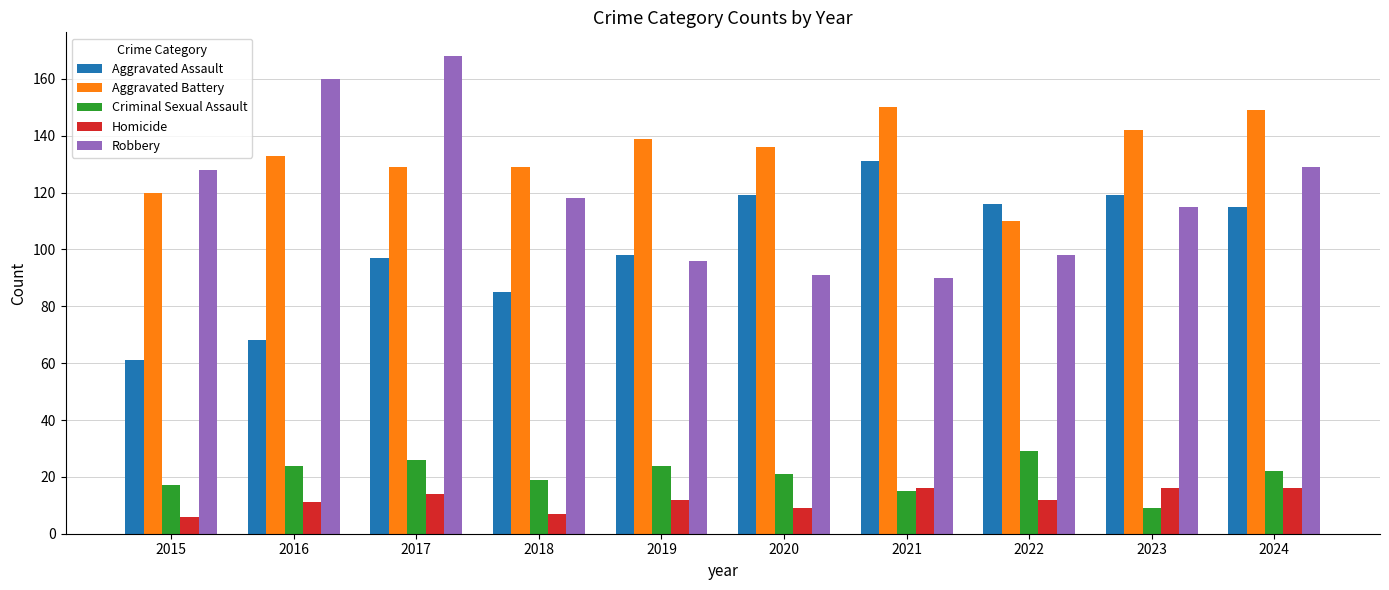

At how many categories does at least one series exceed 83?

10